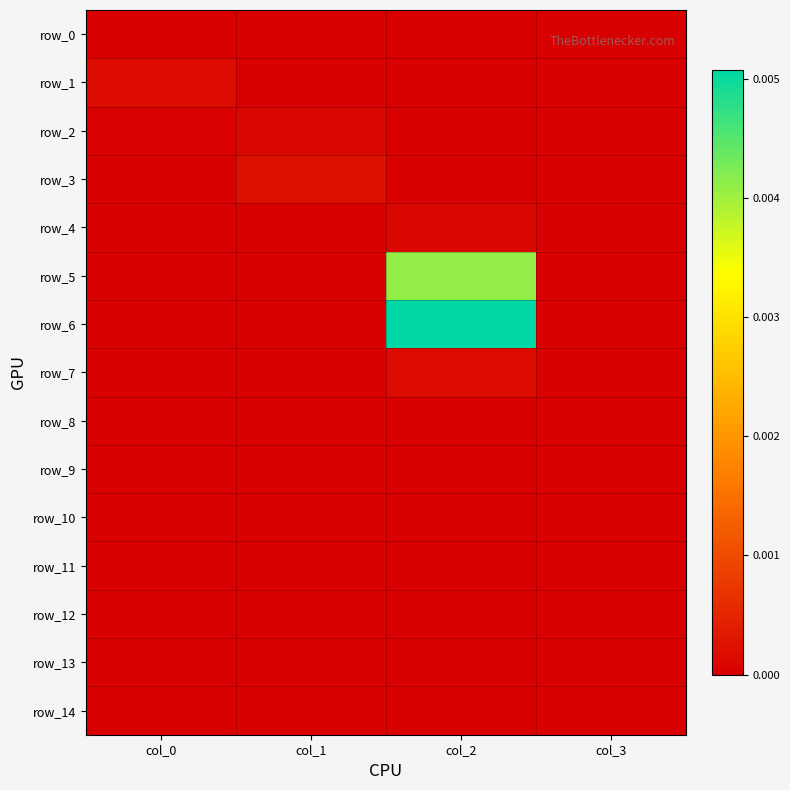

Which series has the largest range (max minus min)?

row_6